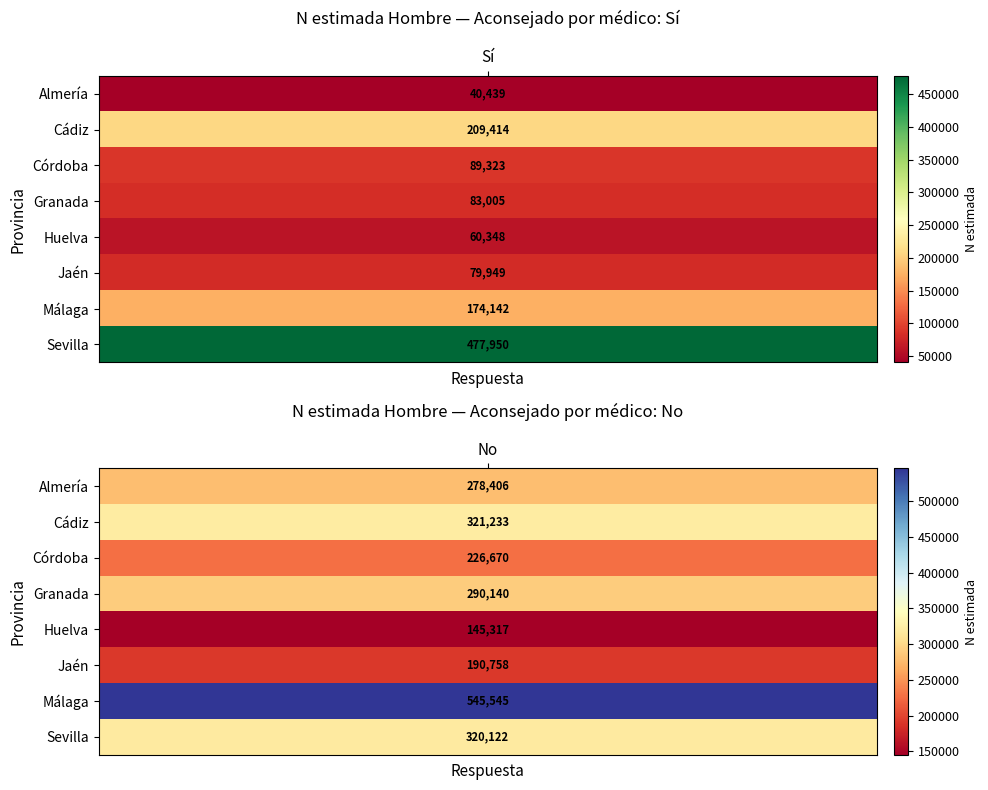

The value of Almería at Sí is 60886. True or false?

False